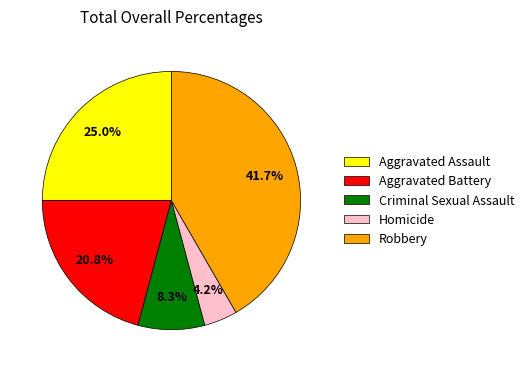

How much of the chart is everything except Aggravated Battery?

79.2%